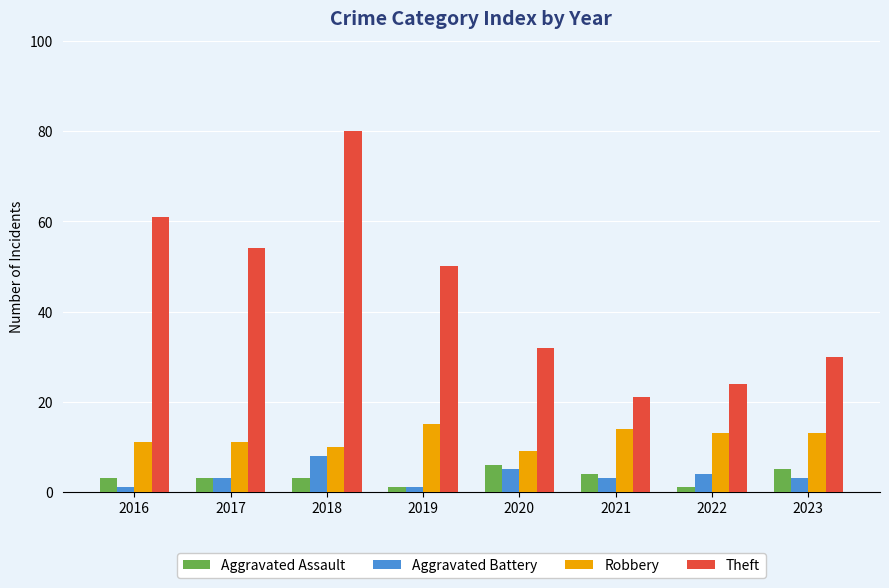

What is the difference between the Aggravated Battery values at 2020 and 2016?

4